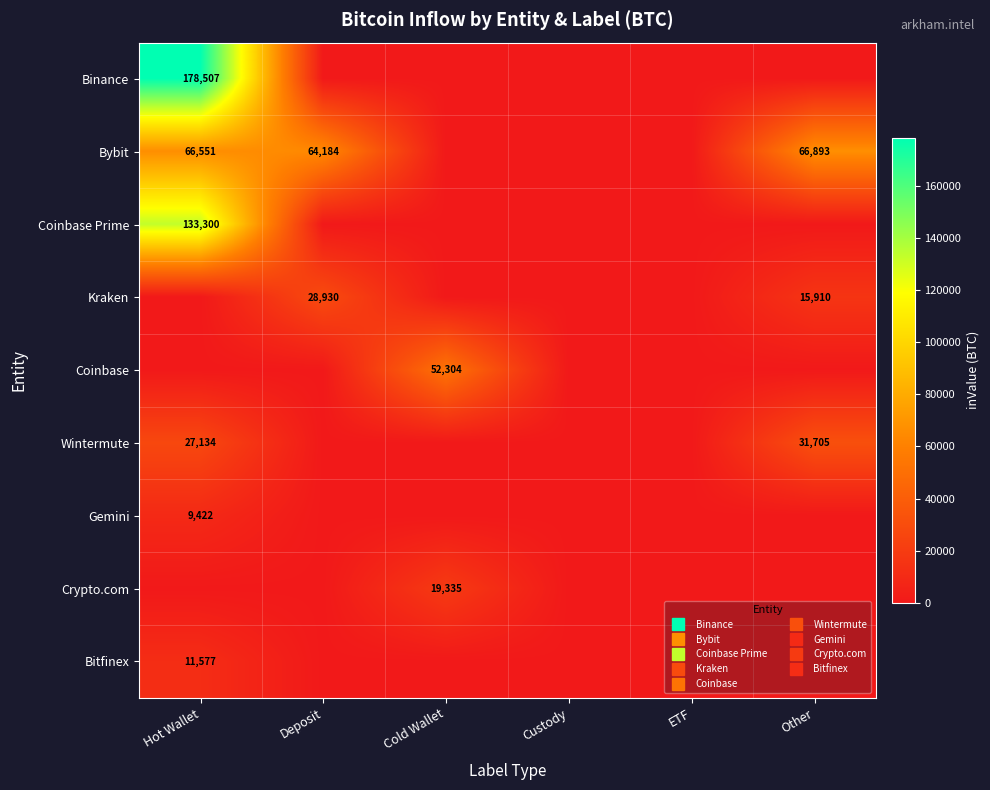

The Coinbase series shows 22741.5 at Custody. True or false?

False